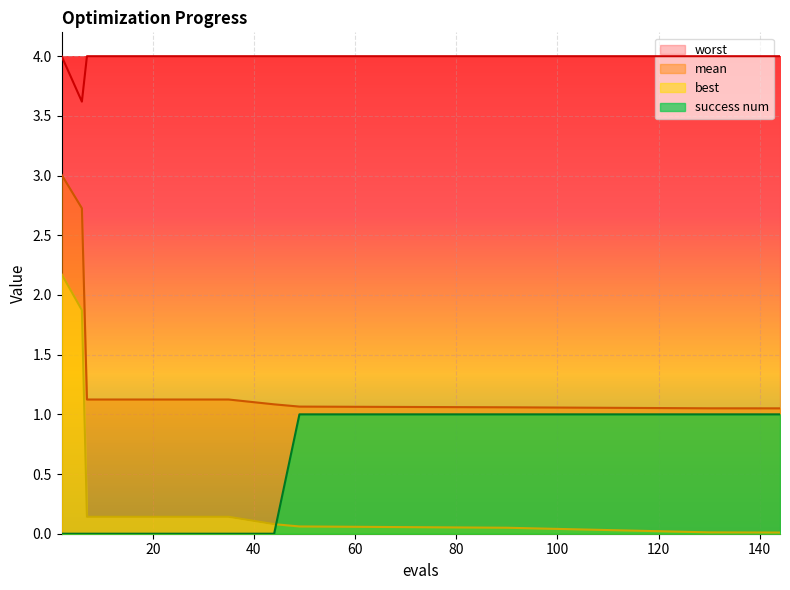

What is the lowest value of the worst series?

3.6